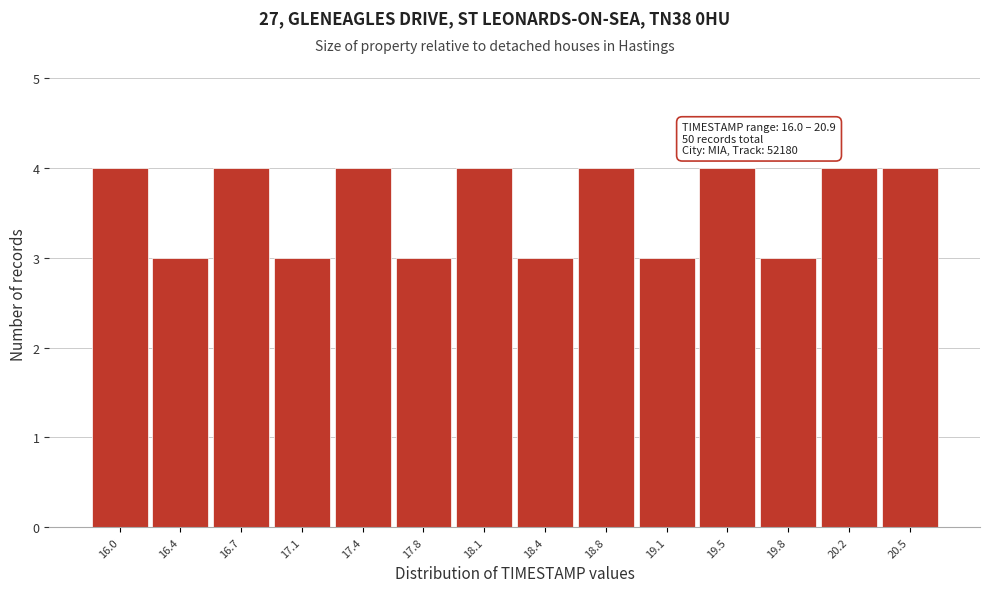

Reading left to right, list all the values displayed in this chart.

16.0=4	16.4=3	16.7=4	17.1=3	17.4=4	17.8=3	18.1=4	18.4=3	18.8=4	19.1=3	19.5=4	19.8=3	20.2=4	20.5=4